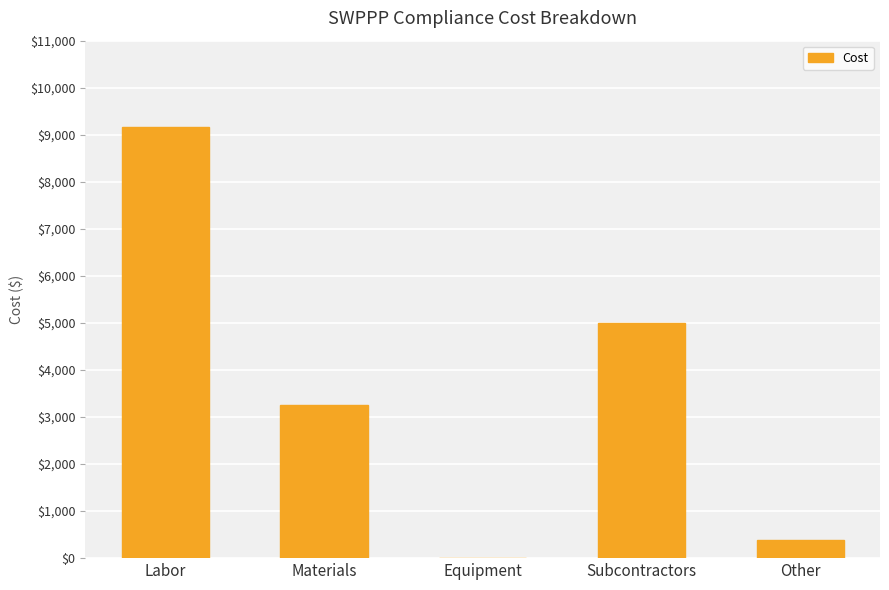

What value does the data have at Materials?

3250.0